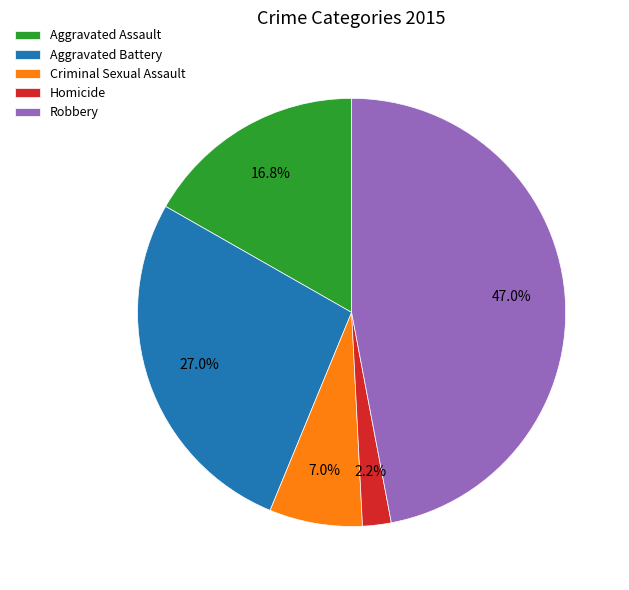

The Criminal Sexual Assault slice represents 7% of the pie. True or false?

True